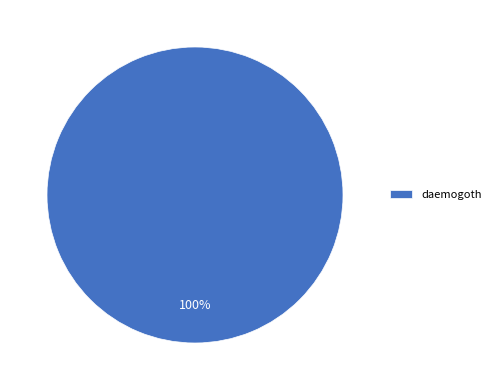

How many segments does this pie chart have?

1